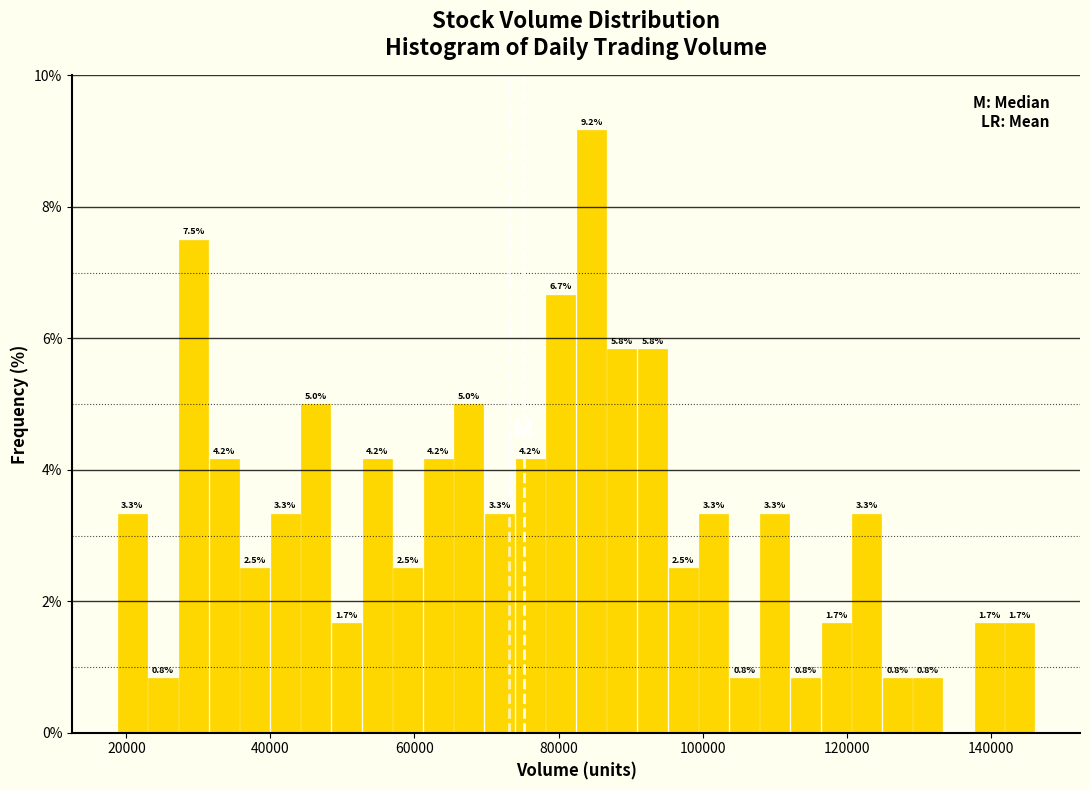

Read against the x-axis, roughly where is the centre of the tallest bar?

84000